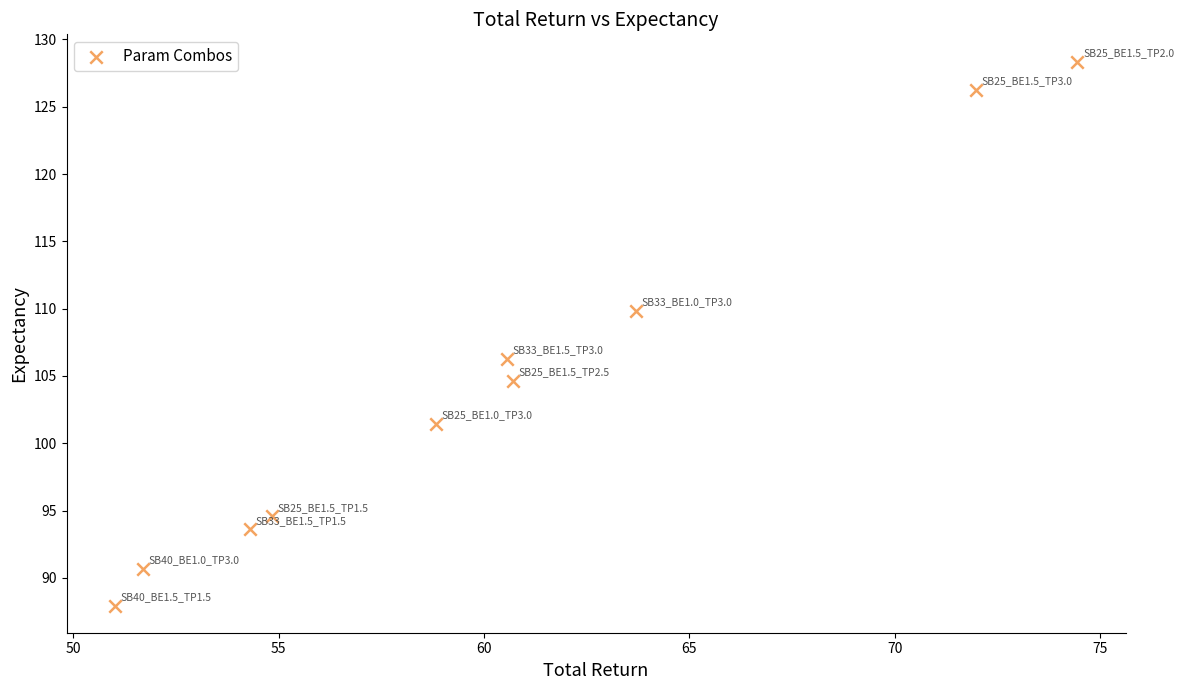

What is the range of X values (max minus min)?

23.4